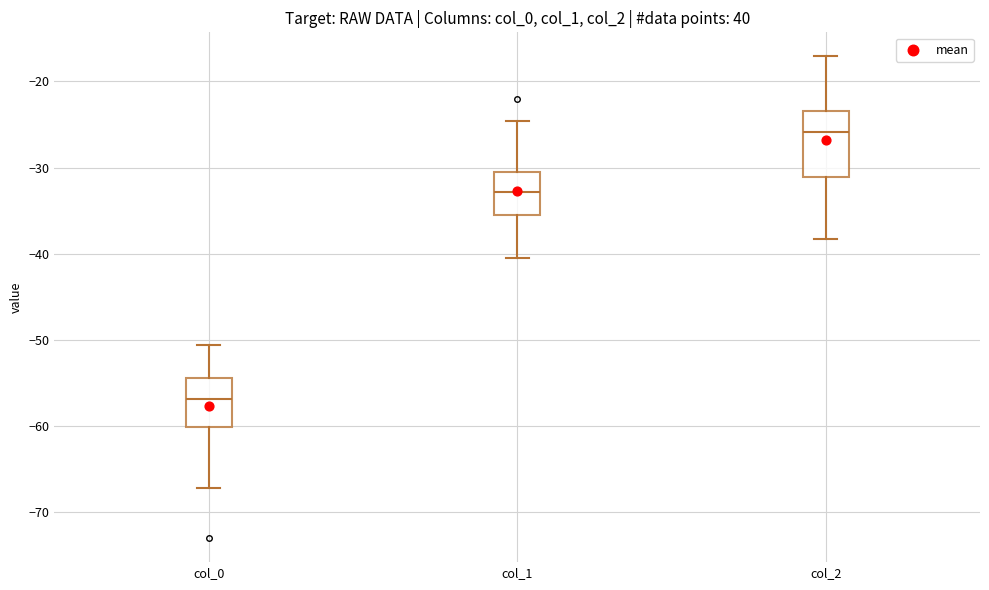

Which box's median line is the lowest?

col_0